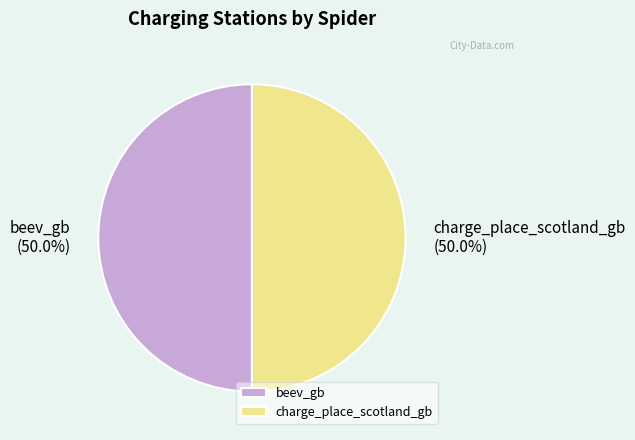

Approximately how many times larger is the value at beev_gb compared to charge_place_scotland_gb?

1.0